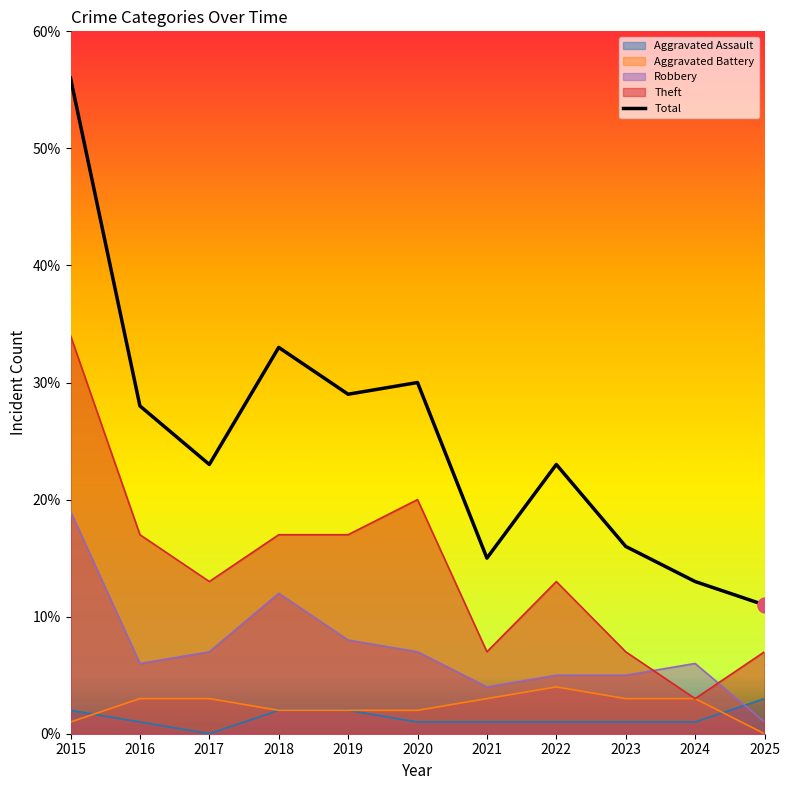

What is the change in value from 2016 to 2017?

-5